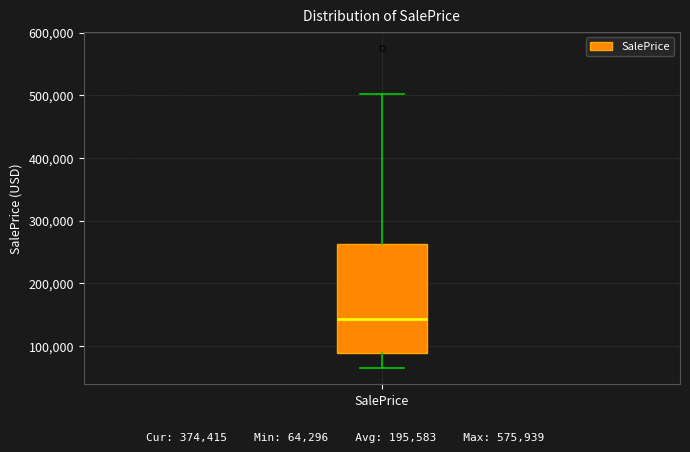

Where does the lower whisker of the box for SalePrice end on the y-axis? The values are not printed on the chart, so give them approximately, as read against the axis.

60000